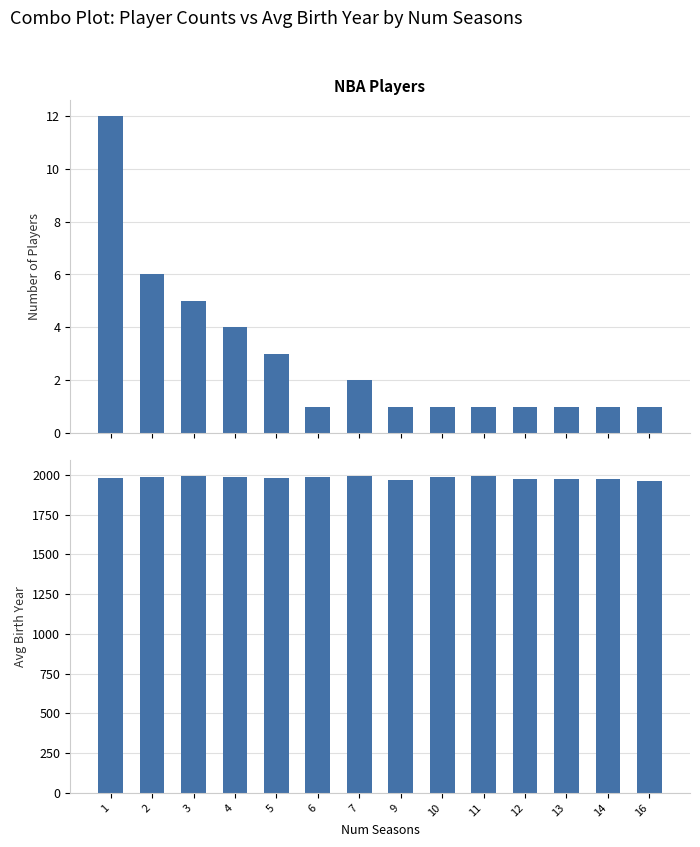

Reading right to left, what are all the values shown in this chart?

num_players: 16=1	14=1	13=1	12=1	11=1	10=1	9=1	7=2	6=1	5=3	4=4	3=5	2=6	1=12
avg_birth_year: 16=1963	14=1971	13=1972	12=1975	11=1995	10=1984	9=1970	7=1990	6=1986	5=1981	4=1987	3=1991	2=1987	1=1983